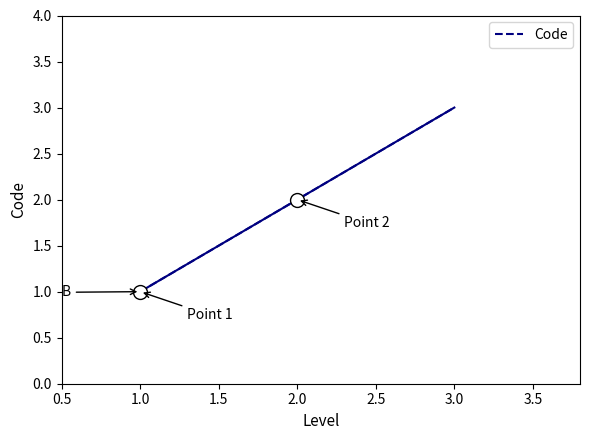

What is the maximum value shown in the chart?

3